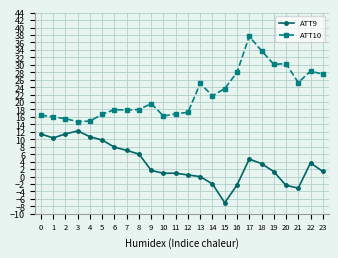

Which series has the largest range (max minus min)?

ATT10